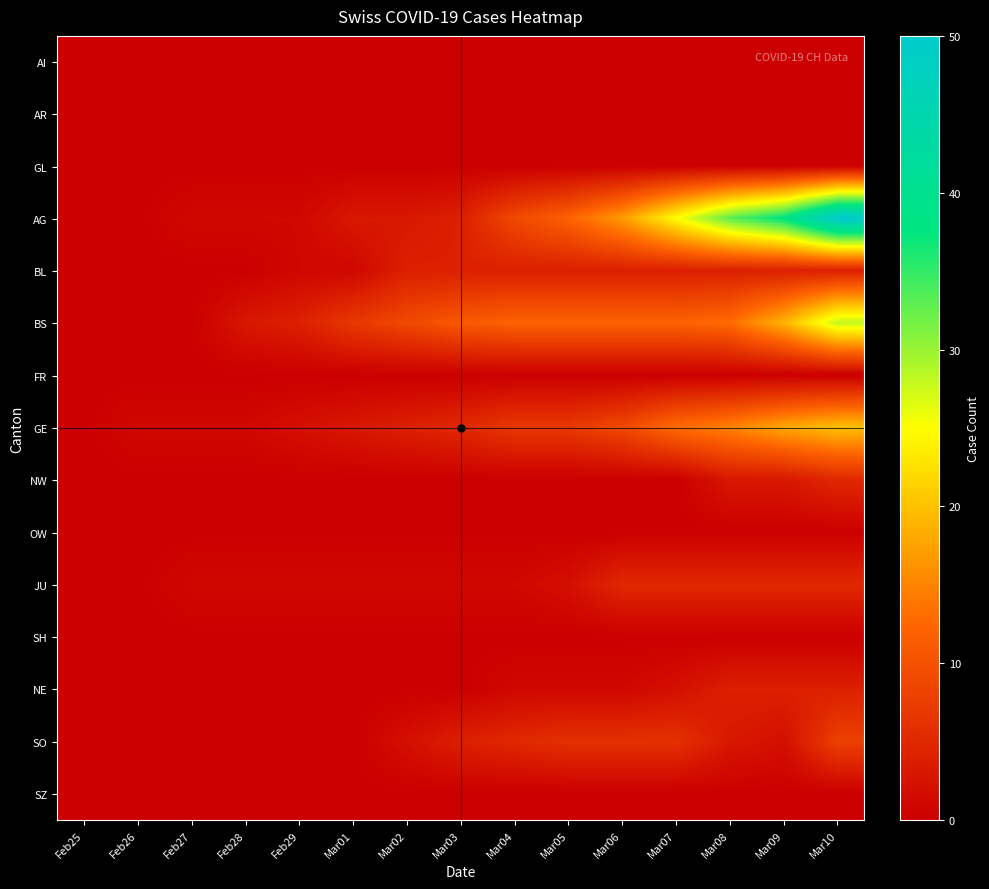

How many distinct data groups are displayed?

15